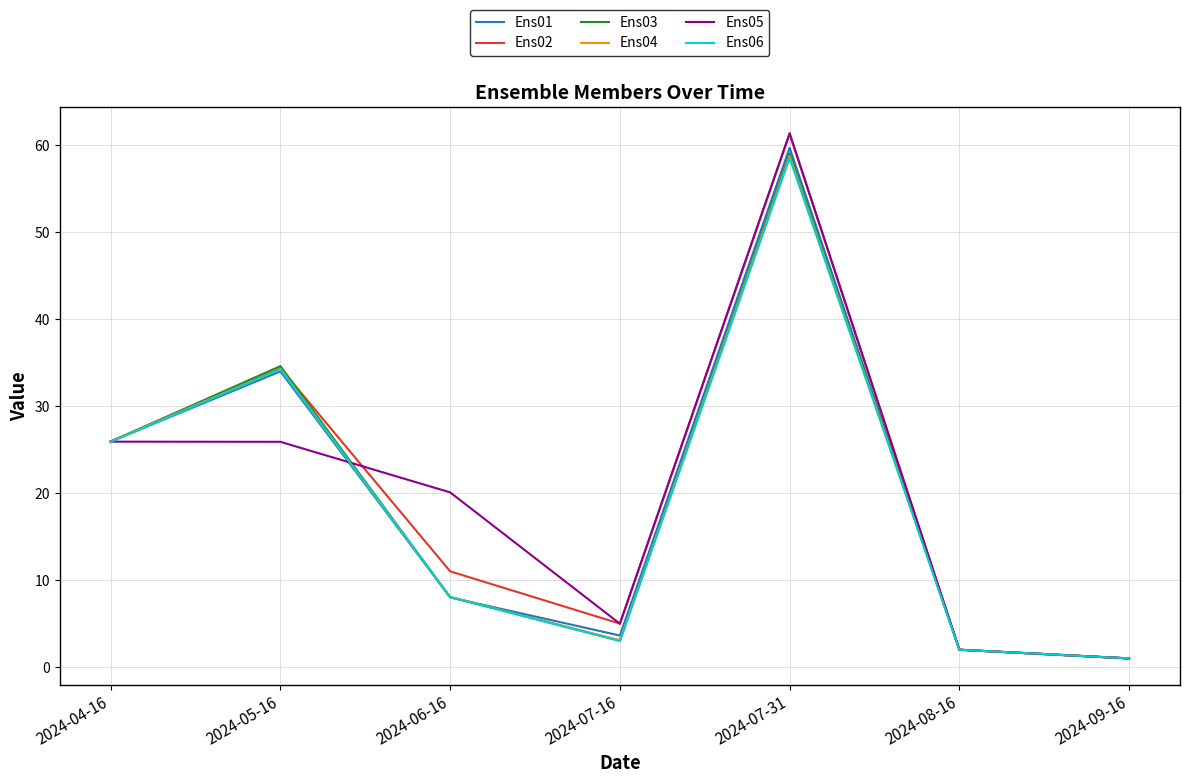

What is the sum of all Ens04 values?

133.2